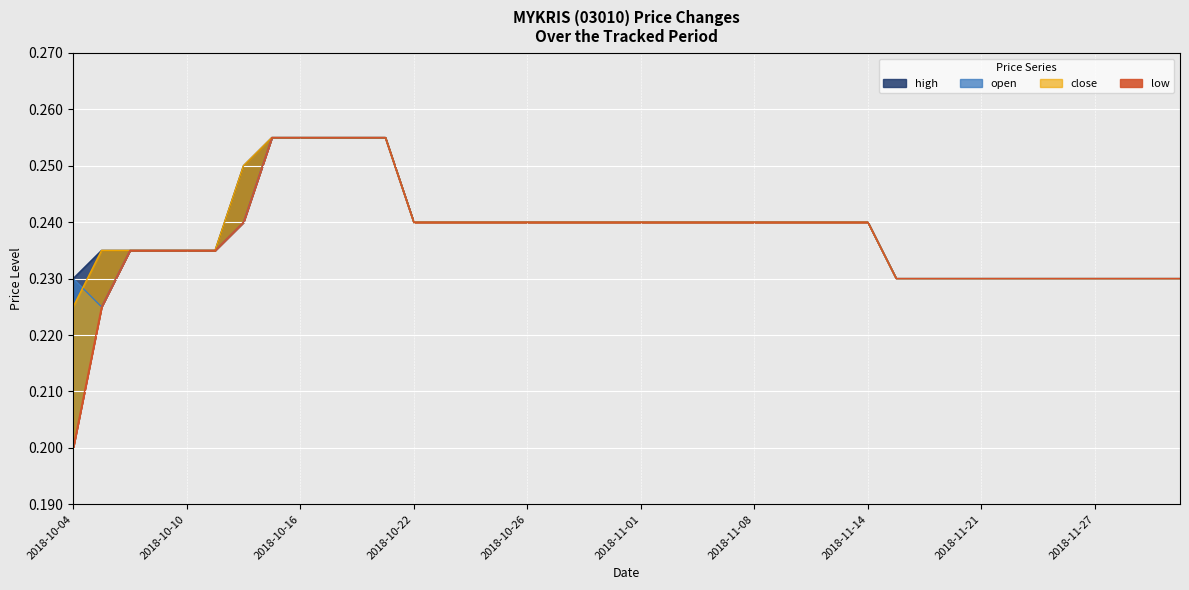

Rank the series at 2018-11-09 from lowest to highest value.

high, open, close, low